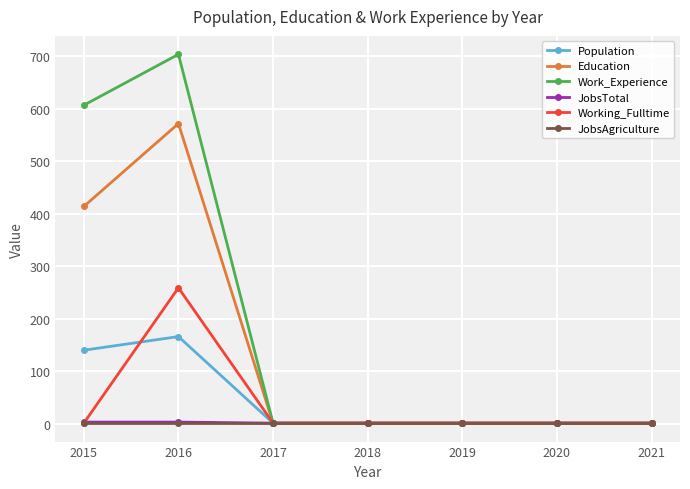

What is the difference between the second highest and minimum values in the Population series?

139